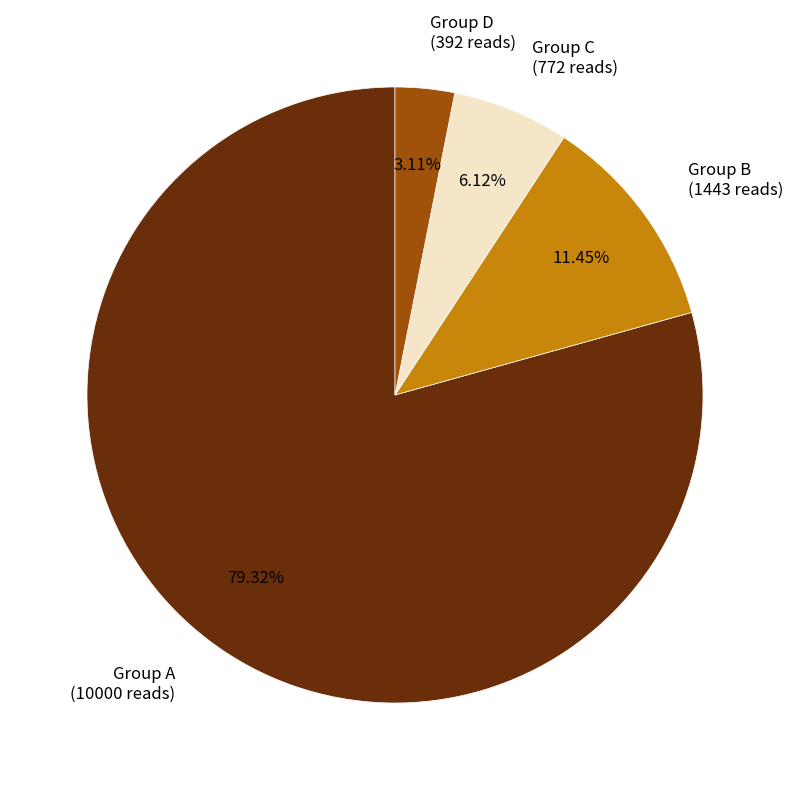

Between Group A (10000 reads) and Group D (392 reads), which is larger?

Group A (10000 reads)